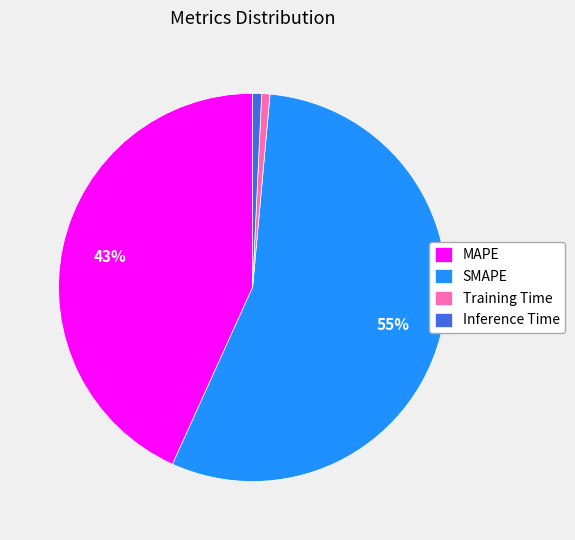

To the nearest percent, what is the combined percentage of Inference Time and SMAPE?

56%